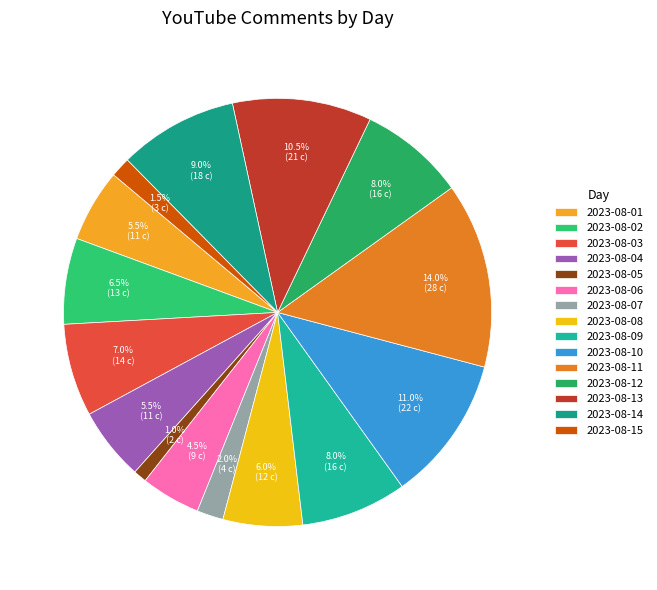

Between 2023-08-06 and 2023-08-04, which is larger?

2023-08-04